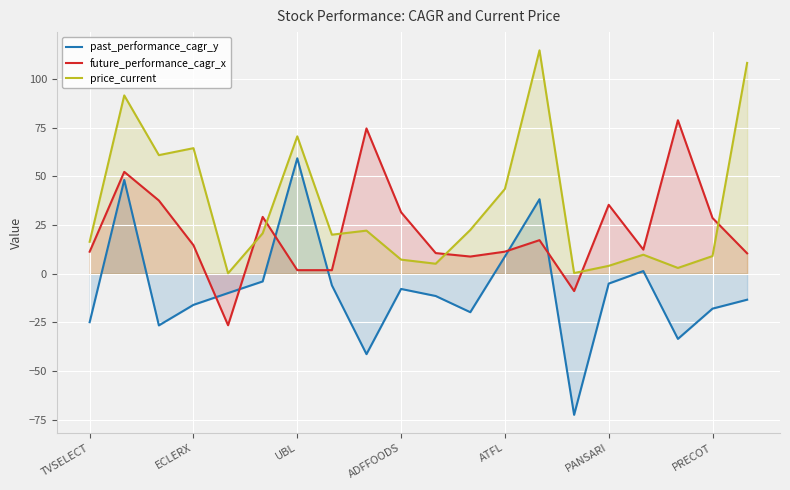

True or false: price_current has a value of 16.4 at TVSELECT.

True